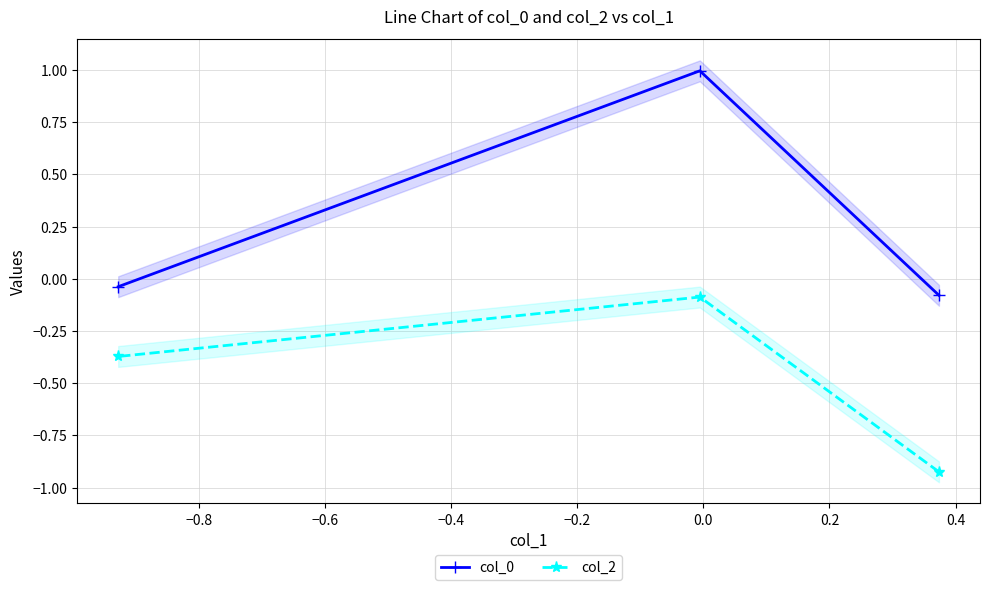

What is the value of the col_0 point at the 2nd from the left?

1.0